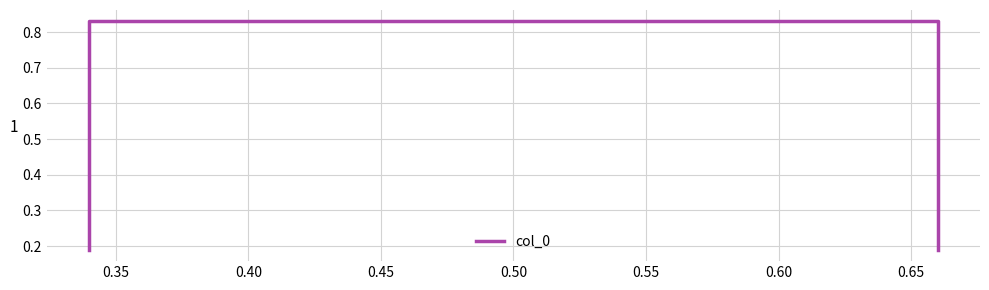

True or false: there are more than 2 points higher than both neighbors.

False